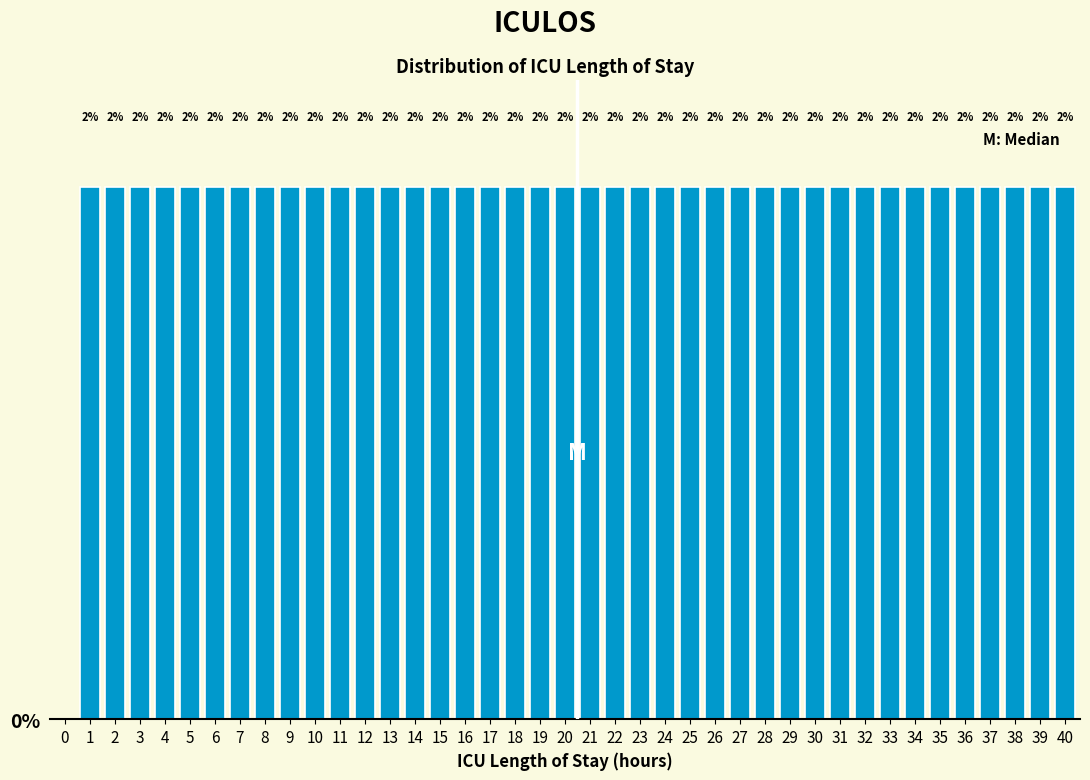

Are the bars horizontal?

No